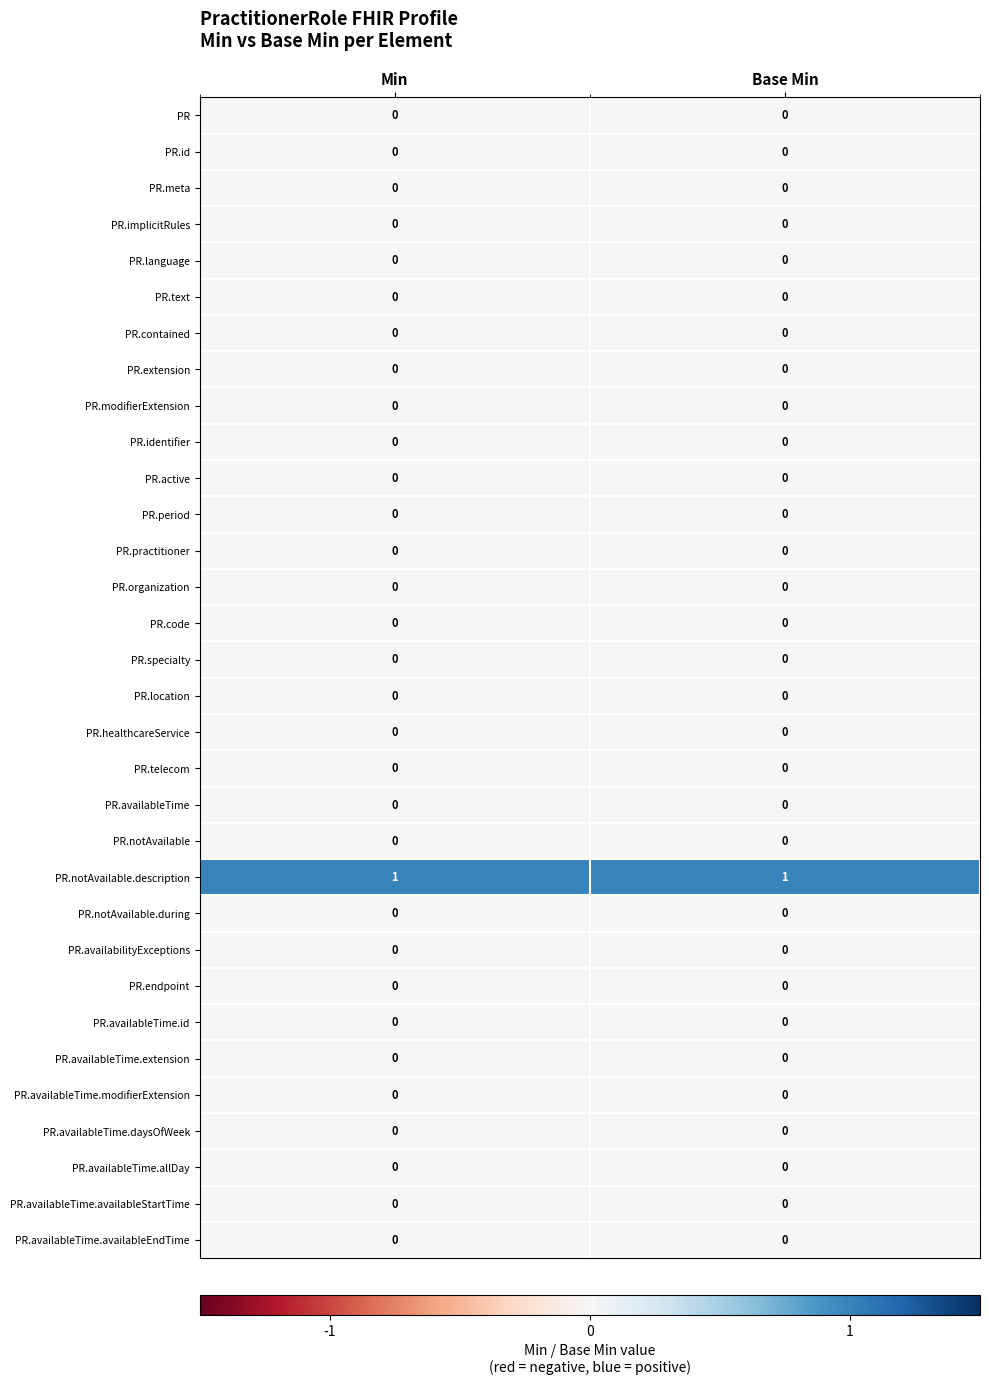

The PR.specialty series shows 0 at Base Min. True or false?

True